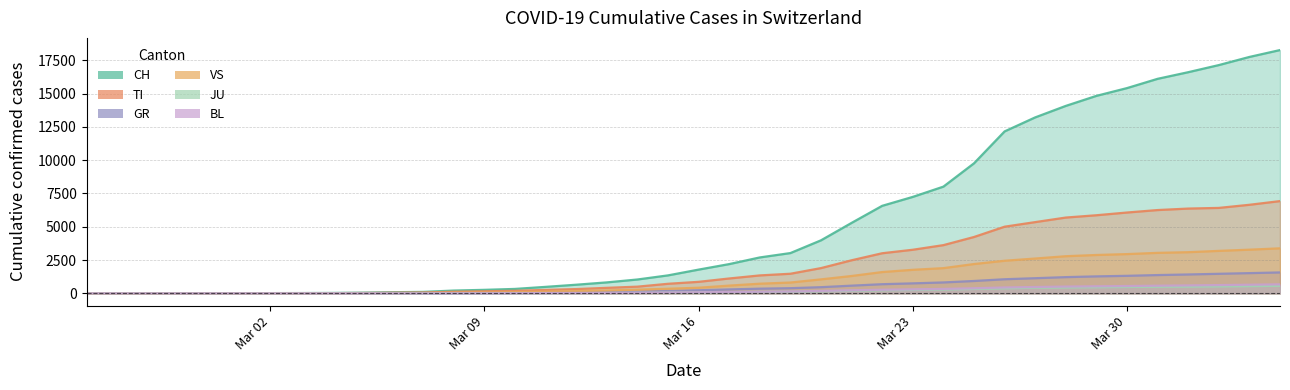

List the series in order of their peak value, highest first.

CH, TI, VS, GR, BL, JU